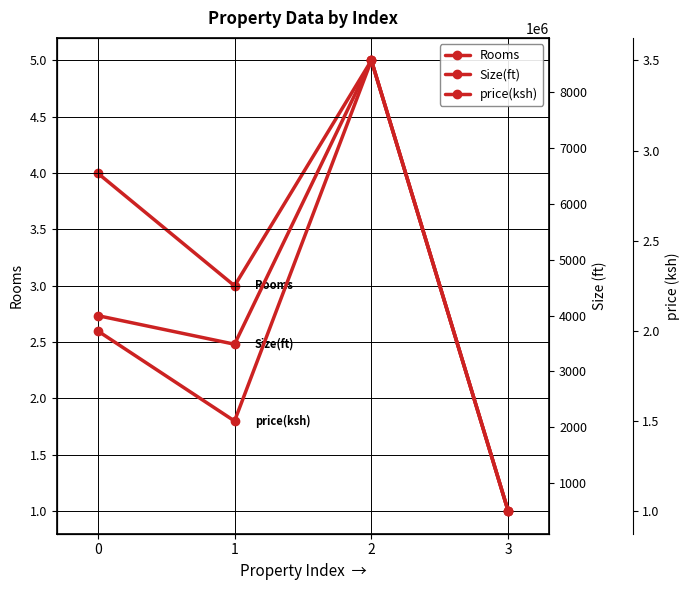

What is the value of the Size(ft) point at the 3rd from the left?

8567